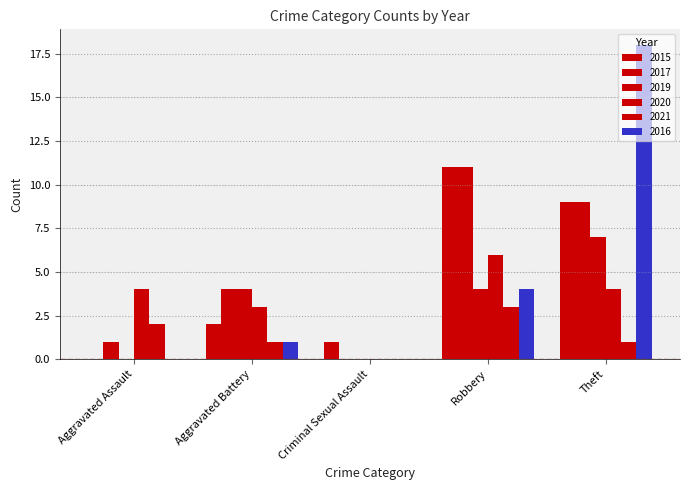

Are the bars grouped side by side (vs. stacked)?

Yes